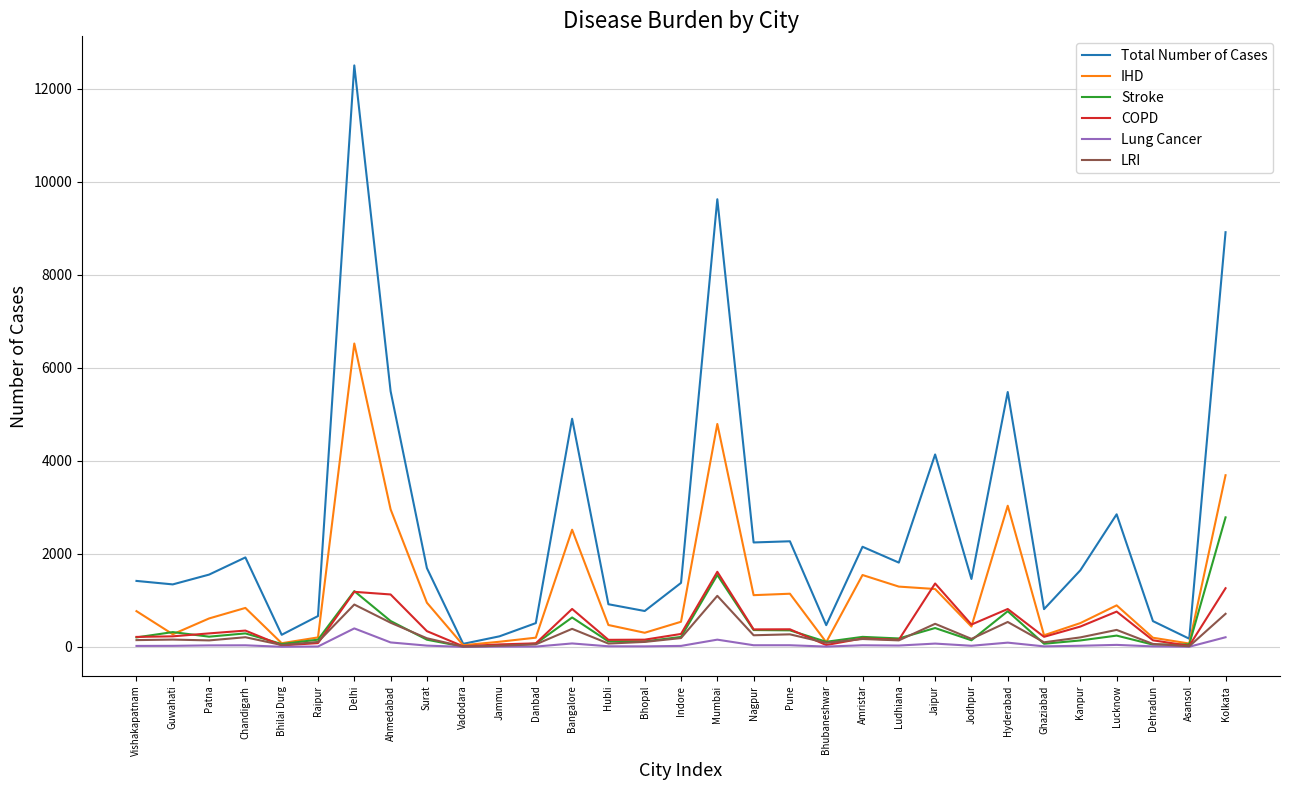

What is the highest value of the LRI series?

1099.0